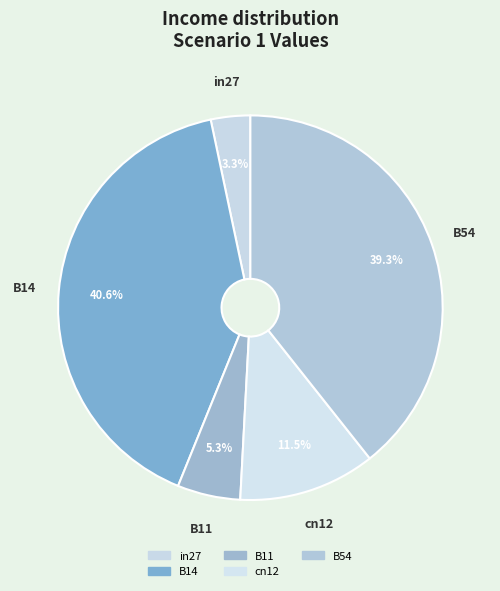

Is there any slice that represents more than half of the pie?

No